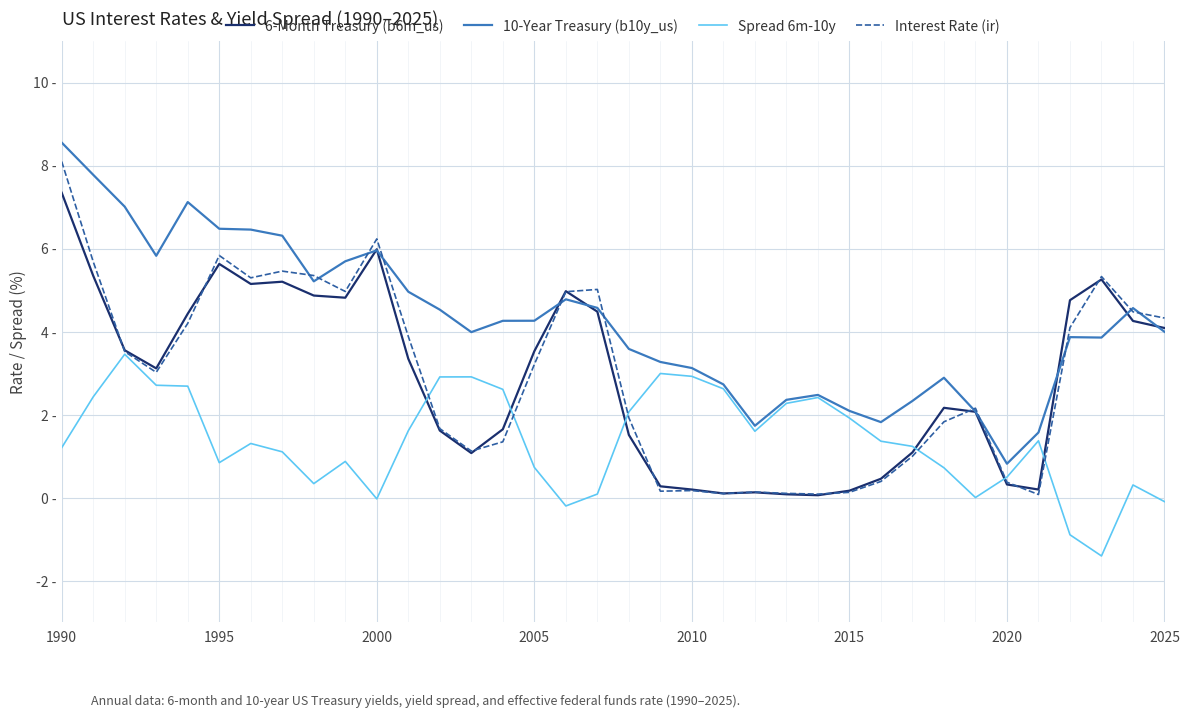

What is the difference between the maximum and minimum values in the Interest Rate (ir) series?

8.0